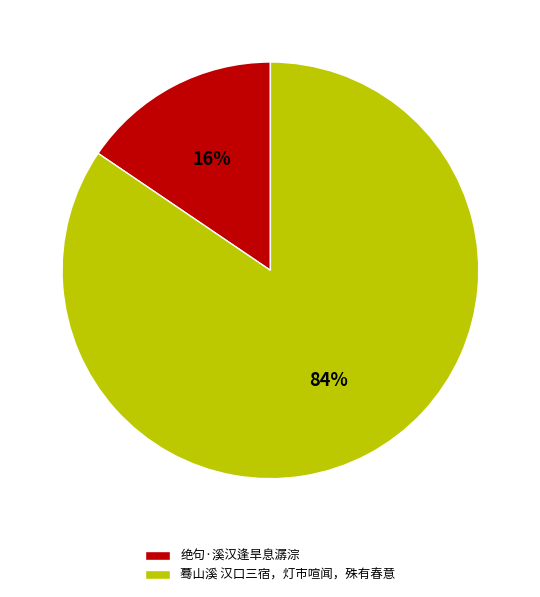

Do 绝句·溪汉逢旱息潺淙 and 蓦山溪 汉口三宿，灯市喧闻，殊有春意 together represent more than half of the pie?

Yes